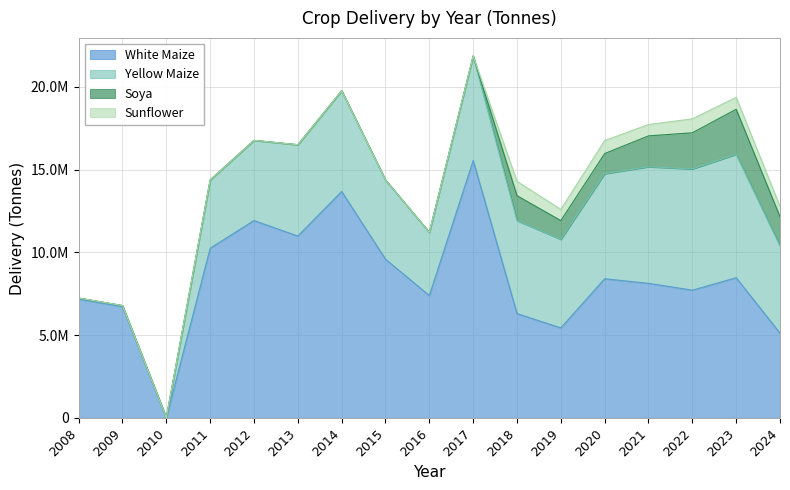

True or false: Yellow Maize and Soya cross at least once.

False